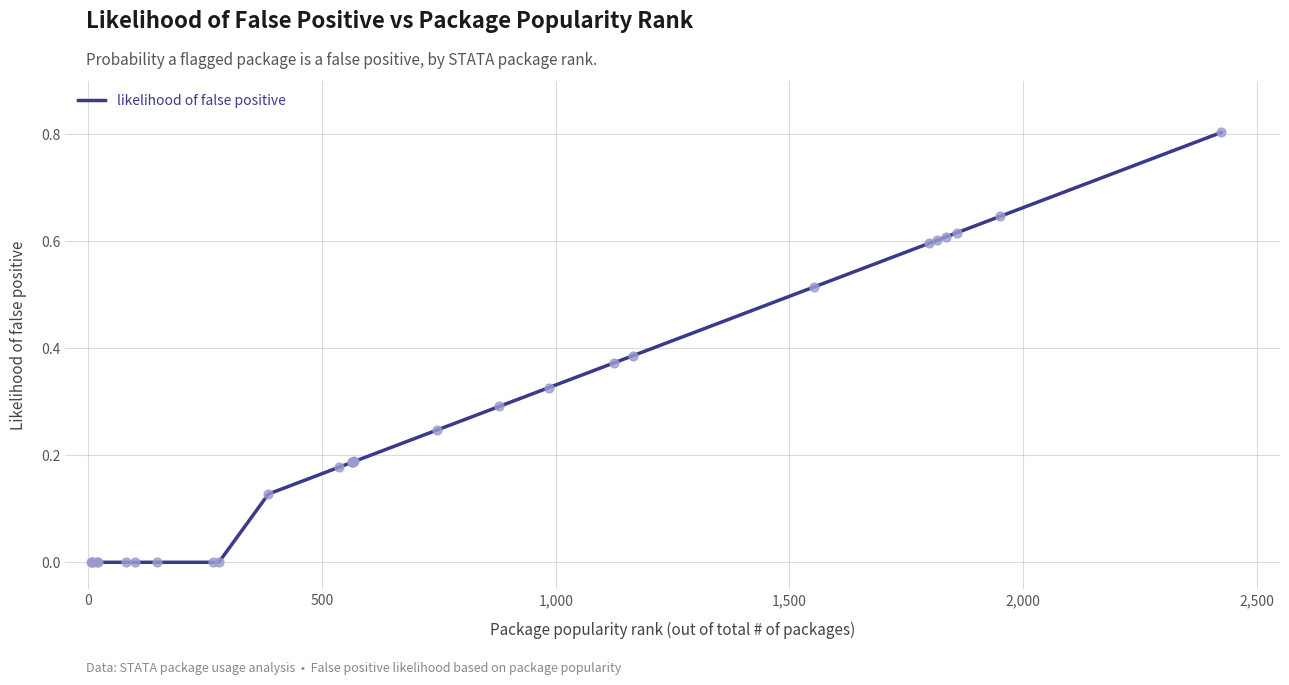

What is the difference between the maximum and minimum values?

0.8